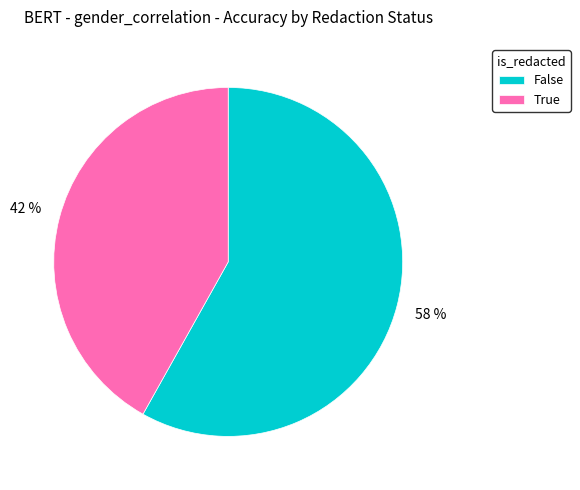

What percentage is the False slice, to the nearest percent?

58%